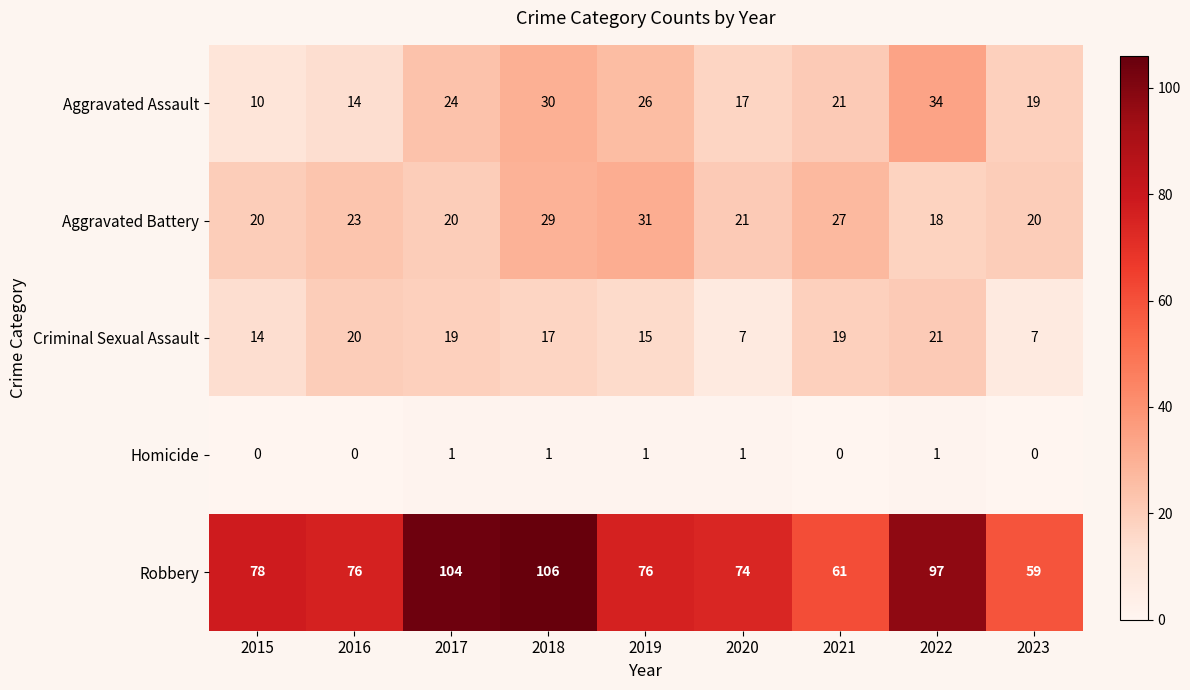

At 2016, list the series in order from smallest to largest.

Homicide, Aggravated Assault, Criminal Sexual Assault, Aggravated Battery, Robbery